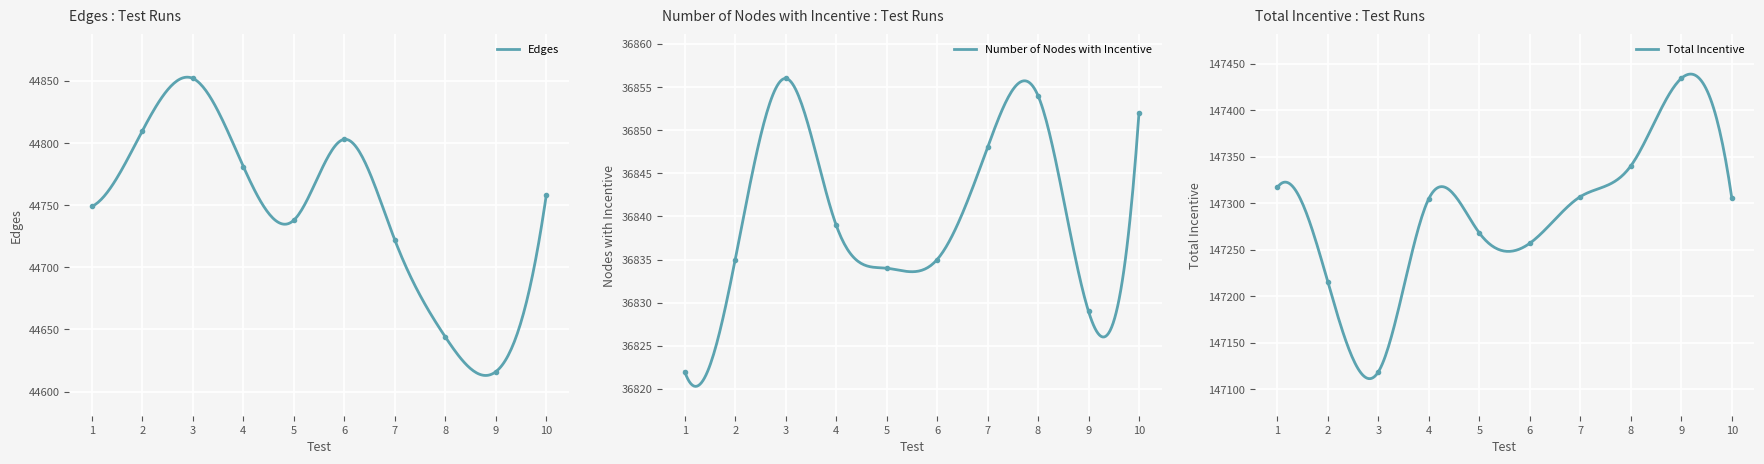

What is the total value across all series at 1?

228888